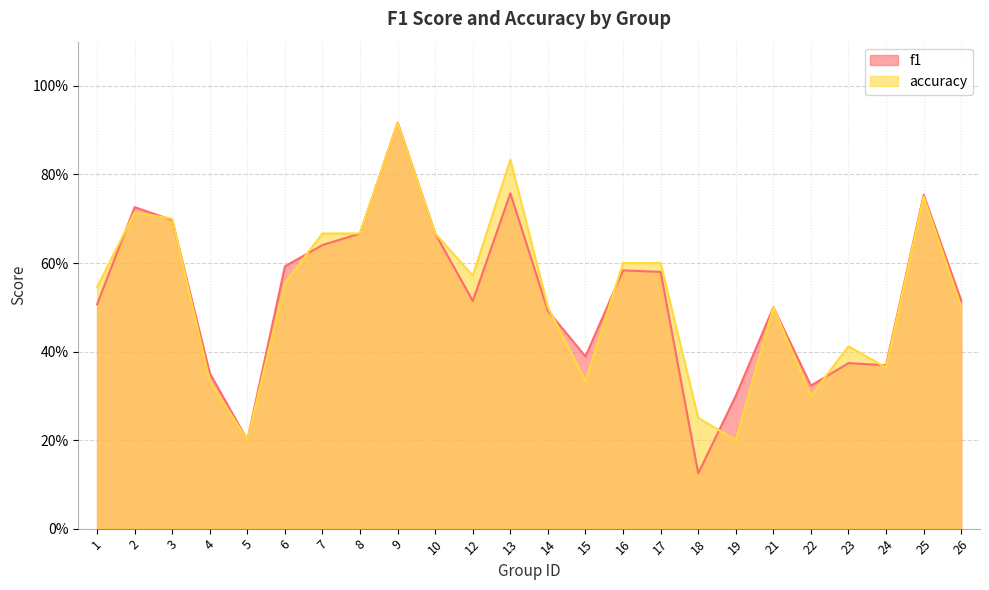

What are all the series names shown in the legend?

f1, accuracy